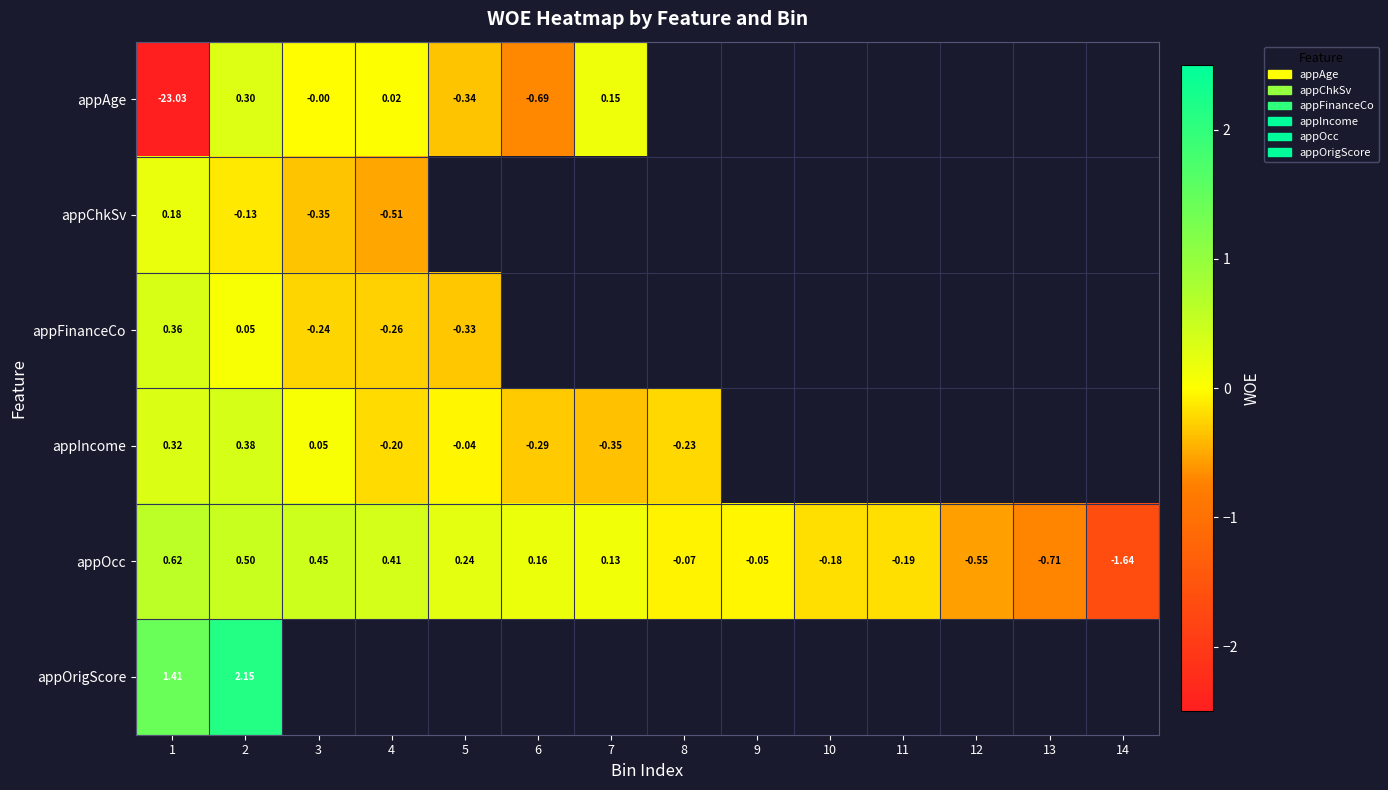

At how many categories does at least one series exceed -10?

14